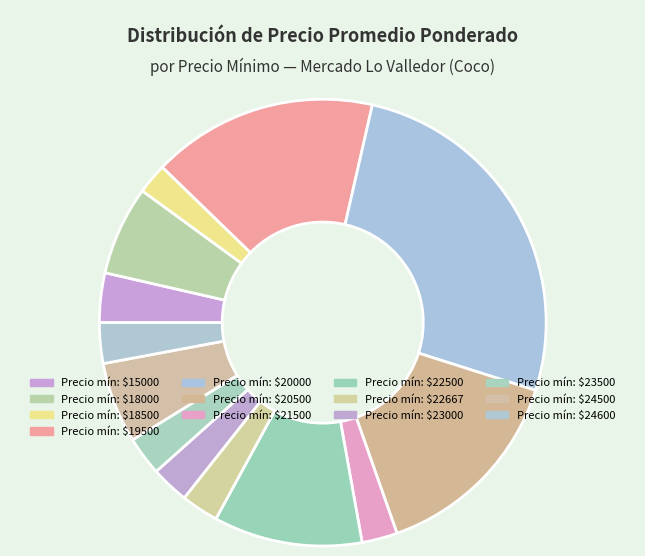

How many segments does this pie chart have?

13